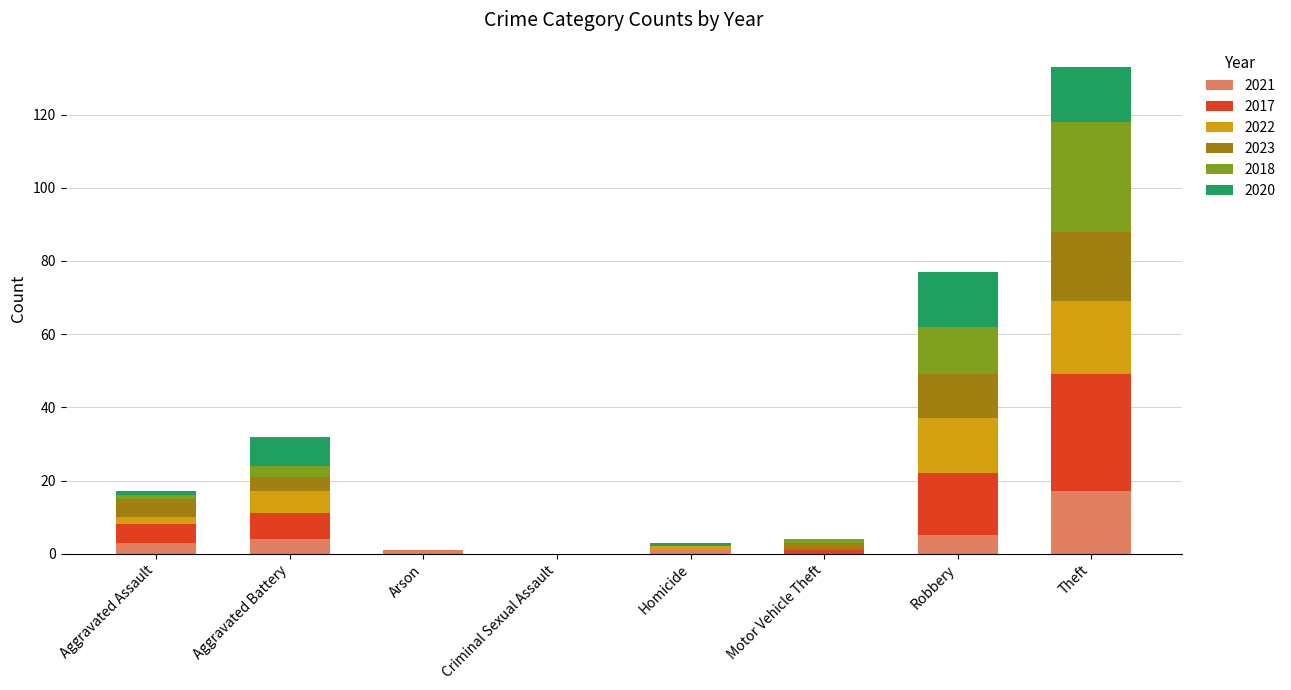

Which category has the highest value in the 2021 series?

Theft